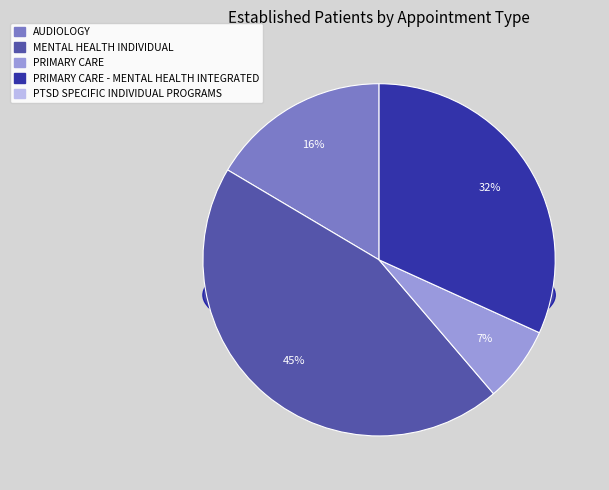

To the nearest percent, what portion does PRIMARY CARE represent?

7%